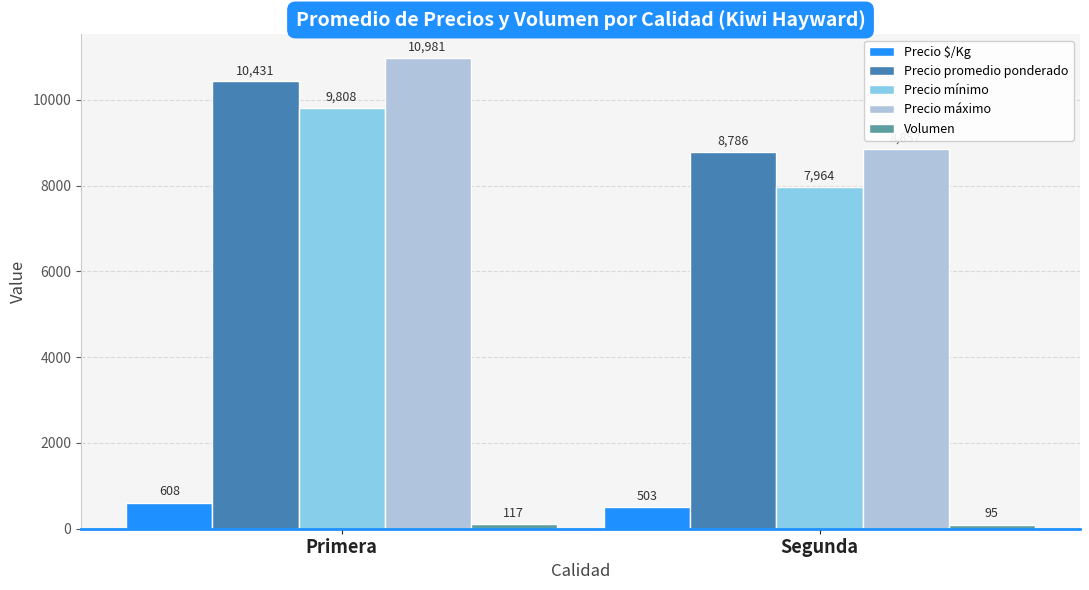

What is the value of the Precio promedio ponderado bar at the 1st from the left?

10431